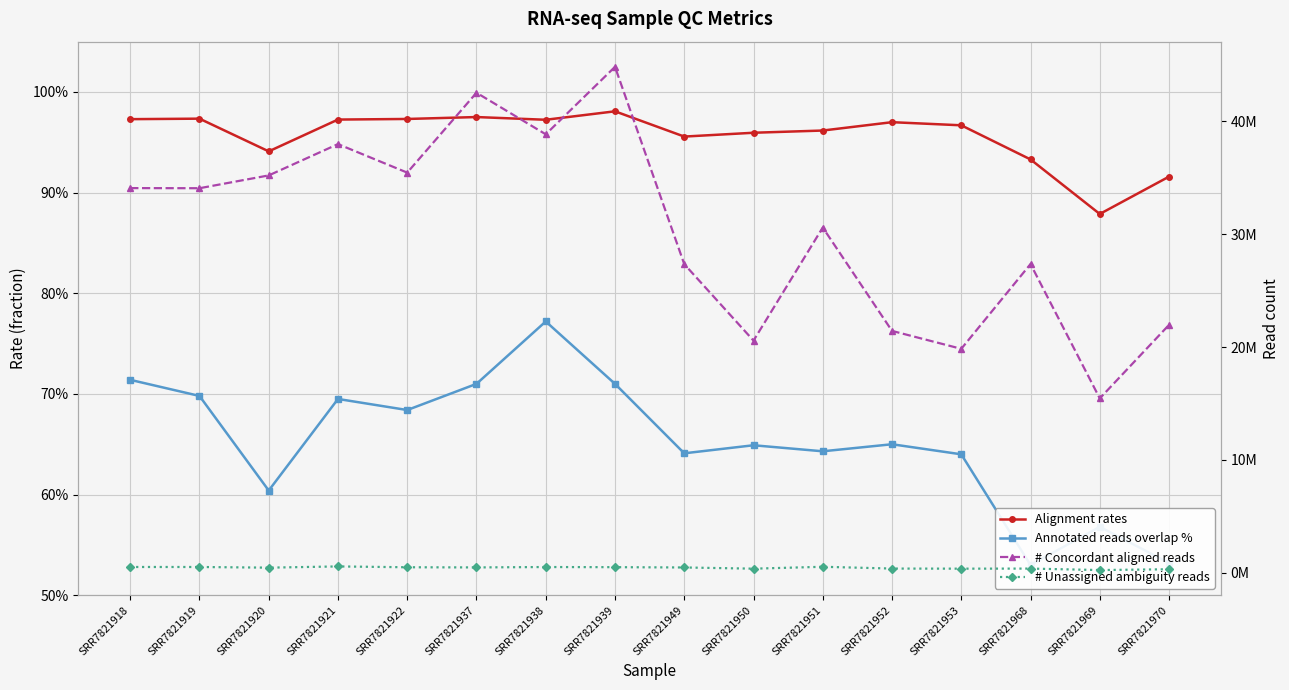

True or false: # Concordant aligned reads has a value of 9121438.3 at SRR7821951.

False